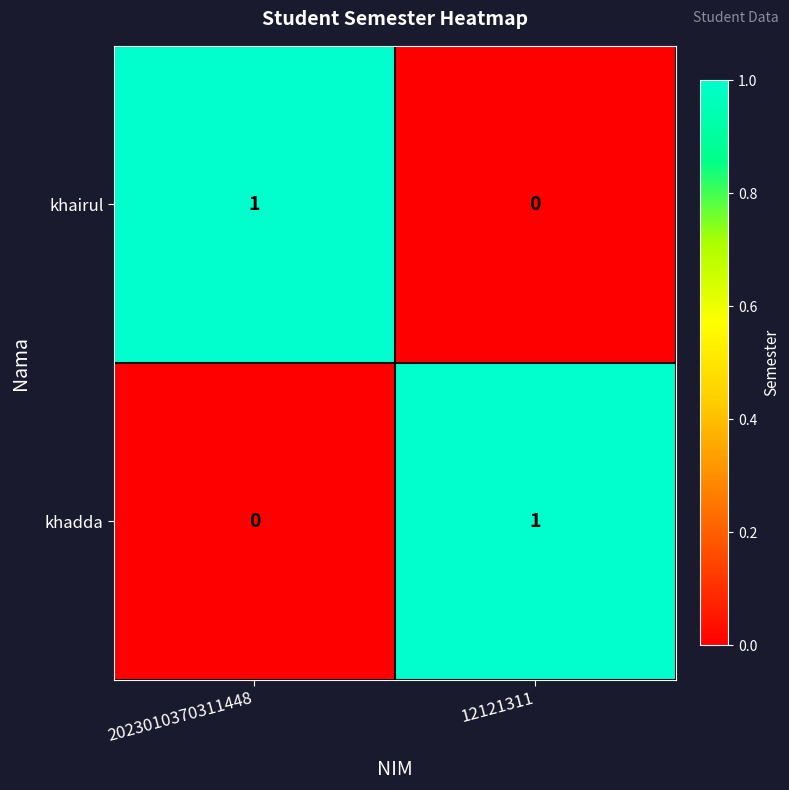

Where is khairul nearest to the value 0?

12121311